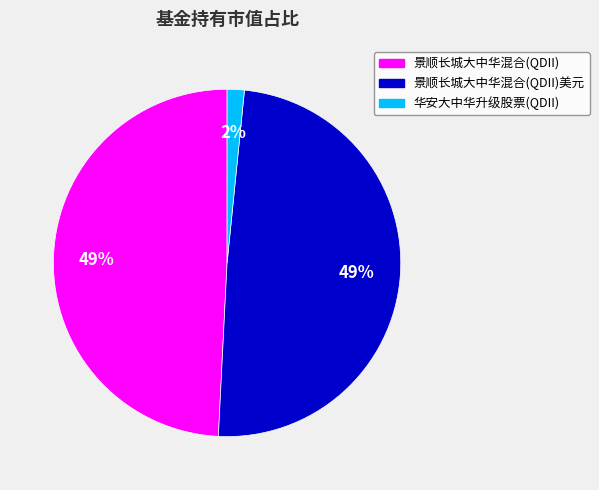

How many segments does this pie chart have?

3